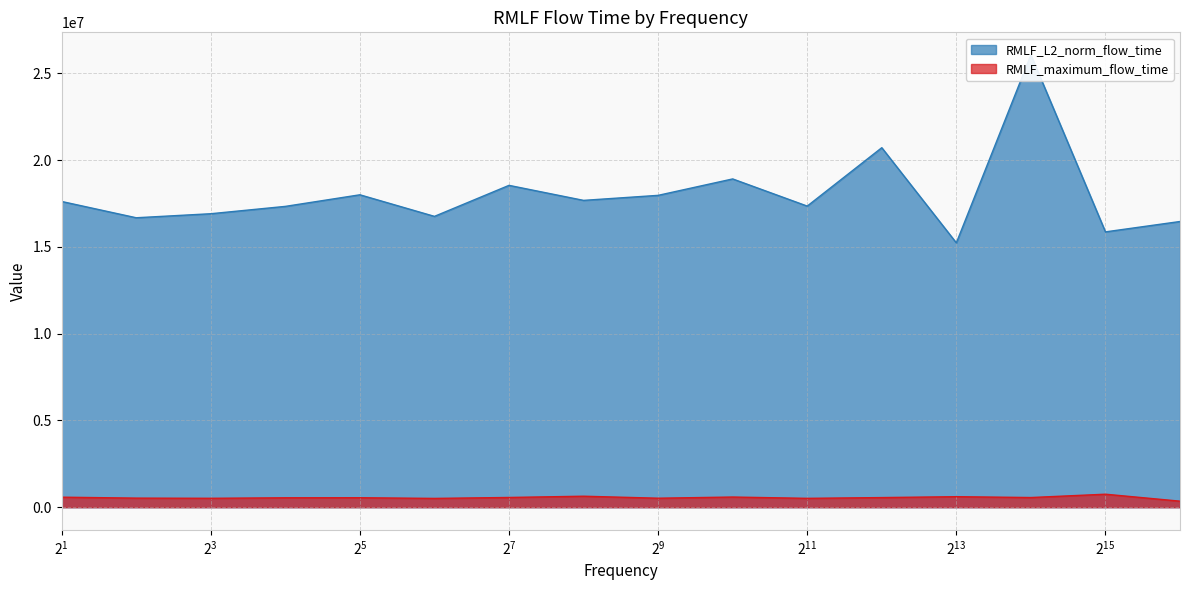

Reading left to right, list all the values displayed in this chart.

RMLF_L2_norm_flow_time: 2=17613357.1	4=16675117.8	8=16907239.6	16=17330264.0	32=17998158.7	64=16754906.2	128=18541717.2	256=17676442.4	512=17965635.7	1024=18912066.8	2048=17346730.9	4096=20710912.2	8192=15228889.9	16384=26054116.3	32768=15861526.2	65536=16459589.4
RMLF_maximum_flow_time: 2=577973.0	4=524022.0	8=514183.0	16=543213.0	32=546677.0	64=507391.0	128=561528.0	256=633534.0	512=519145.0	1024=586442.0	2048=511397.0	4096=555302.0	8192=606701.0	16384=557666.0	32768=749445.0	65536=347831.0